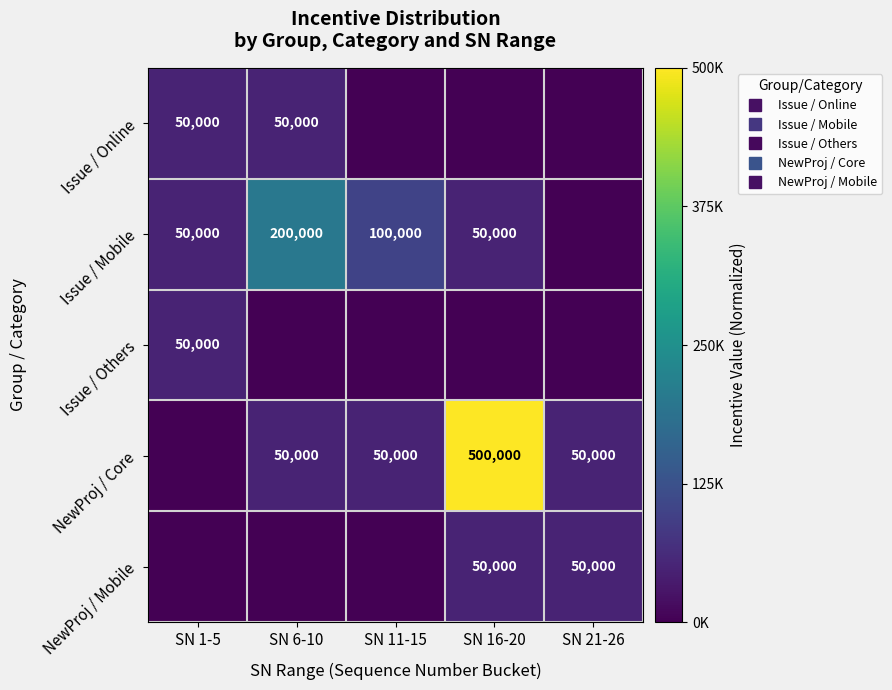

Count the number of data series in this chart.

5